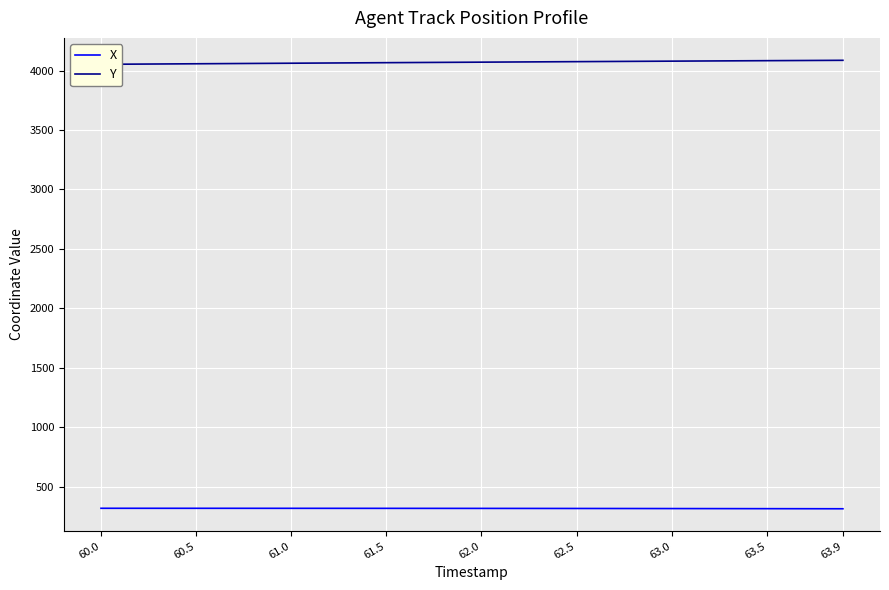

What is the minimum value for X?

313.0